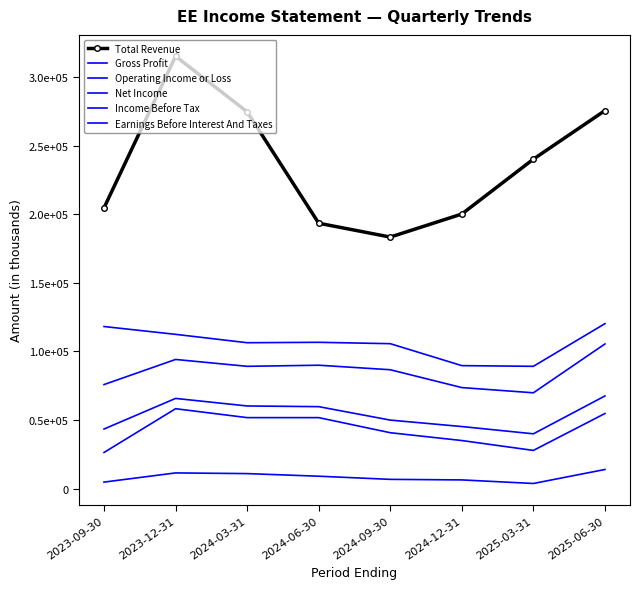

How many data points does each series have?

8